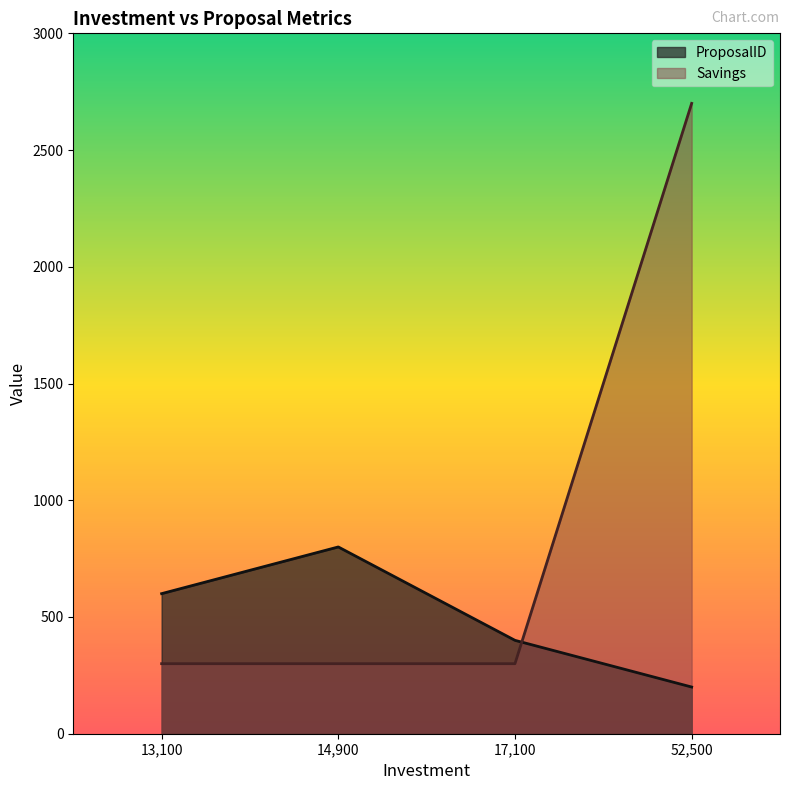

What is the total value across all series at 13,100?

900